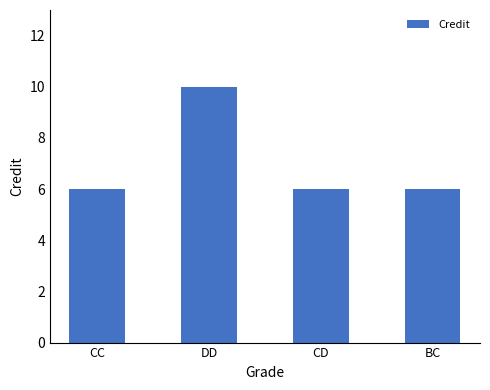

Which category has the highest value across all series?

DD